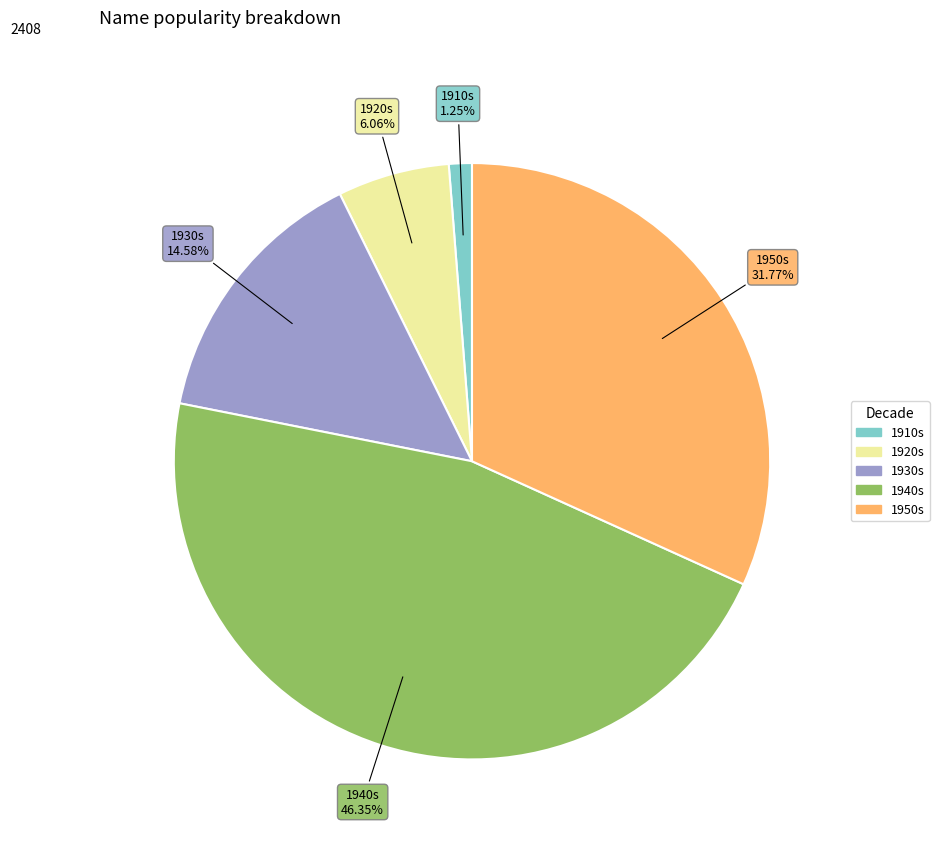

Does any single category account for the majority?

No